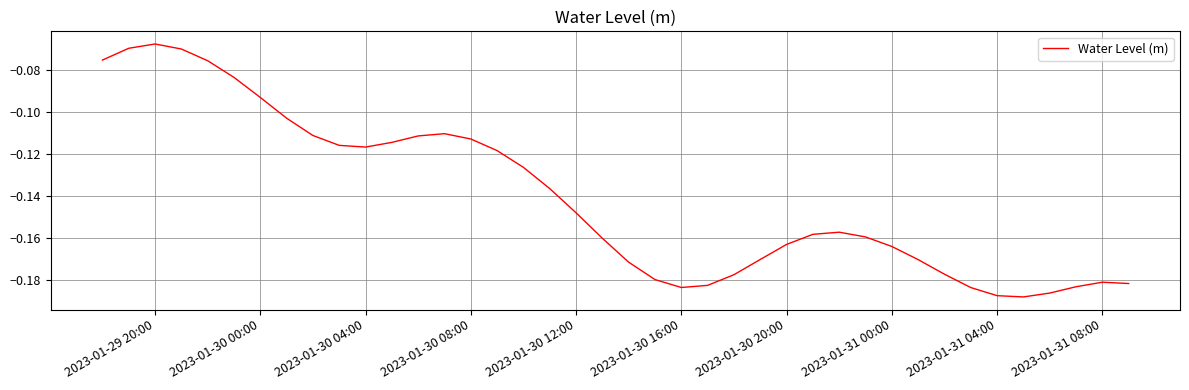

Is this an area chart (filled region under the line)?

No